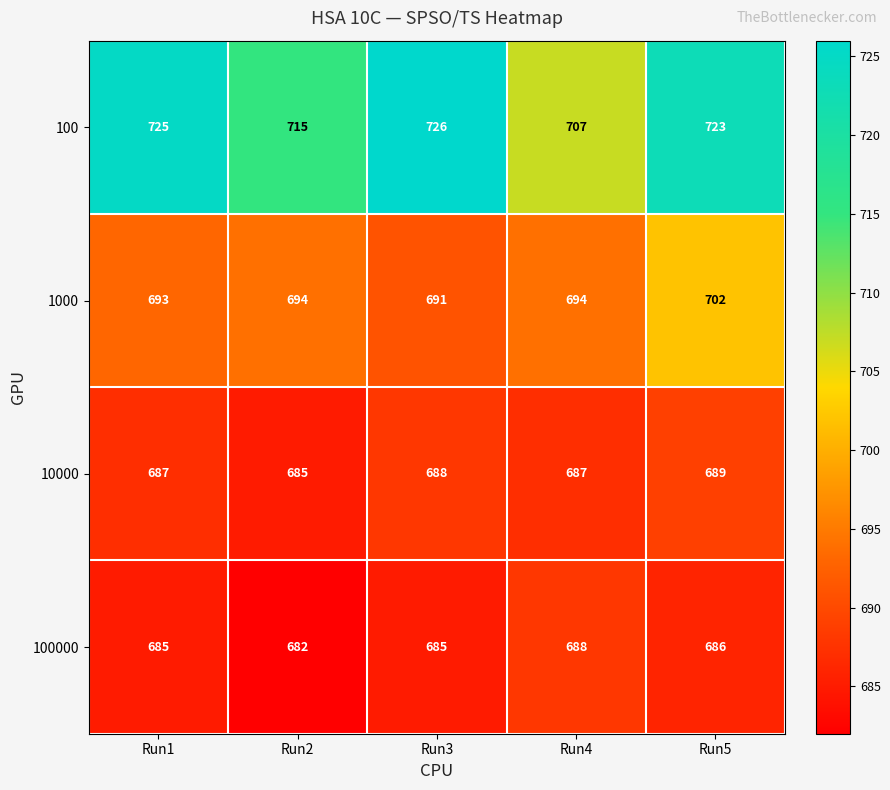

What is the total value across all series at Run1?

2790